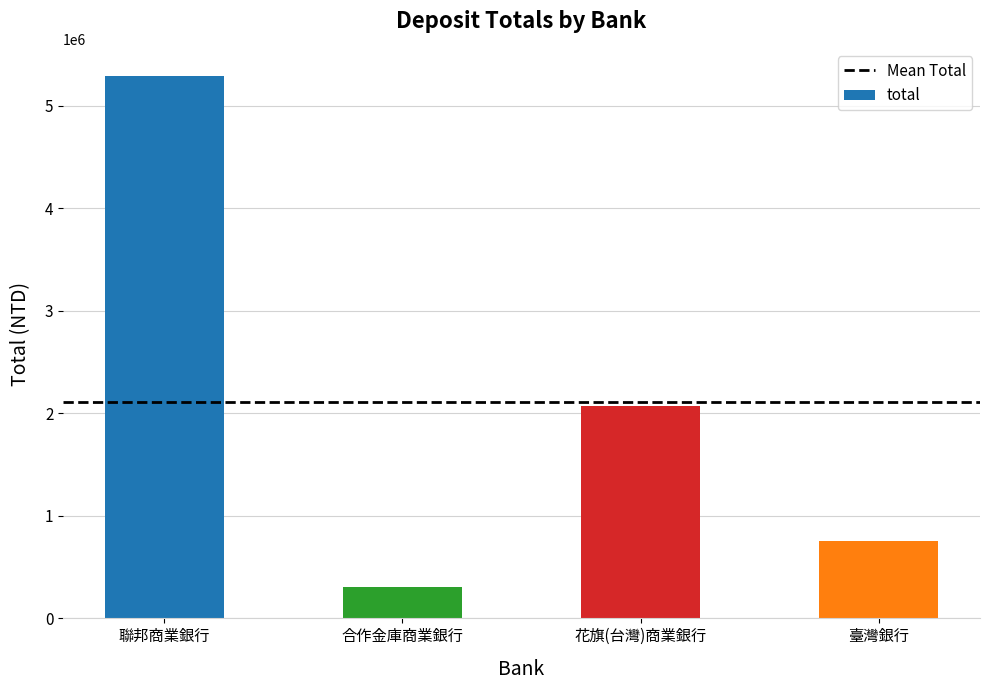

What position from the left is 臺灣銀行?

4